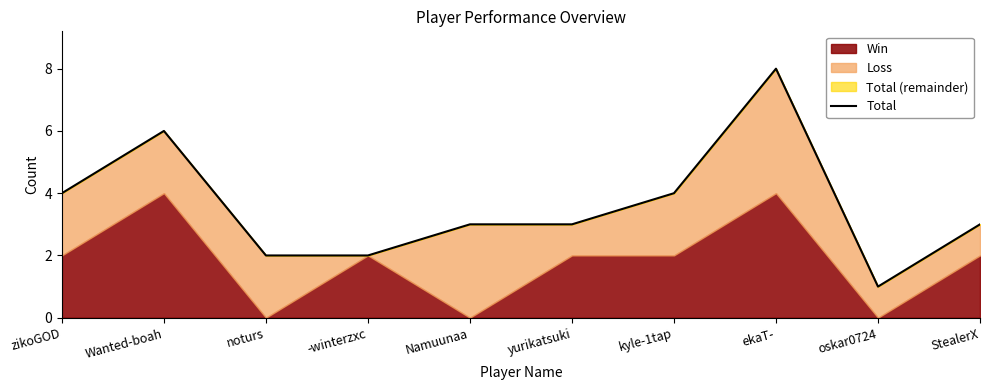

Reading left to right, transcribe all the data shown in this chart.

zikoGOD=4	Wanted-boah=6	noturs=2	-winterzxc=2	Namuunaa=3	yurikatsuki=3	kyle-1tap=4	ekaT-=8	oskar0724=1	StealerX=3